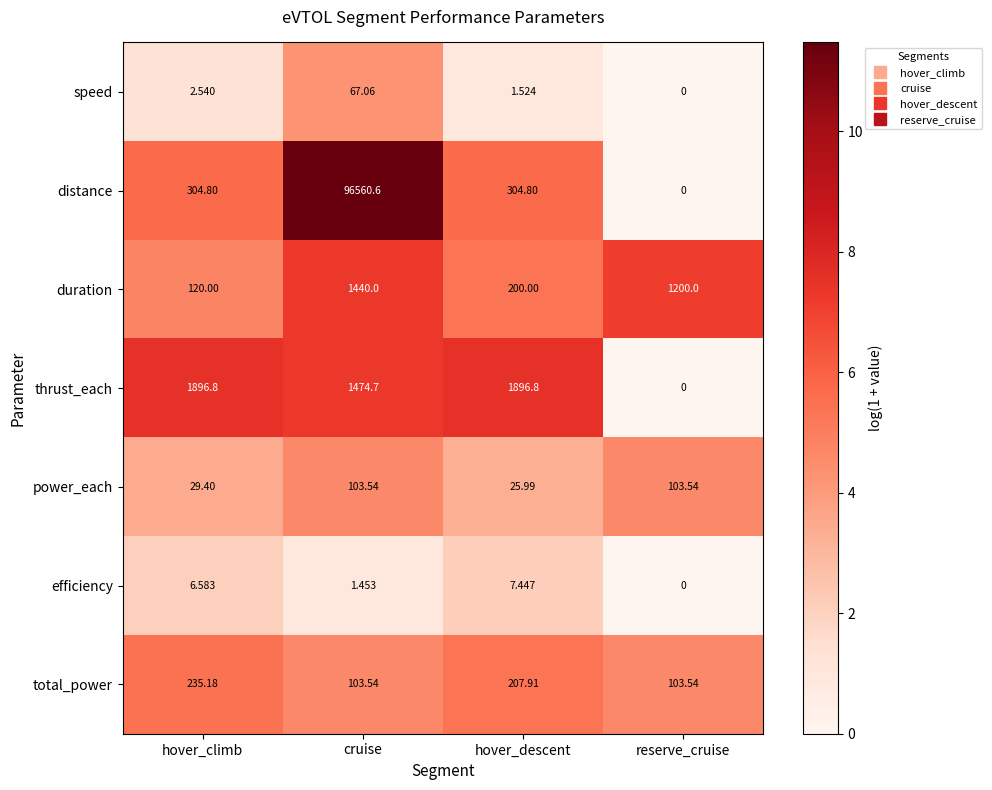

At how many categories does at least one series exceed 3?

4